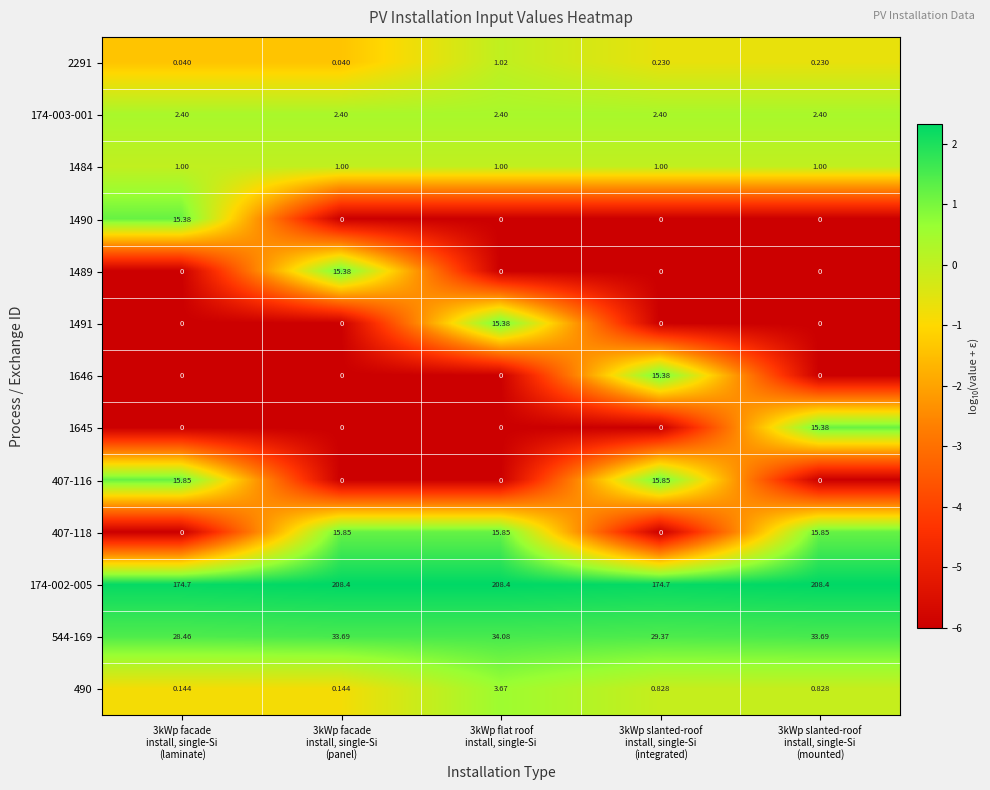

Count the number of data series in this chart.

13